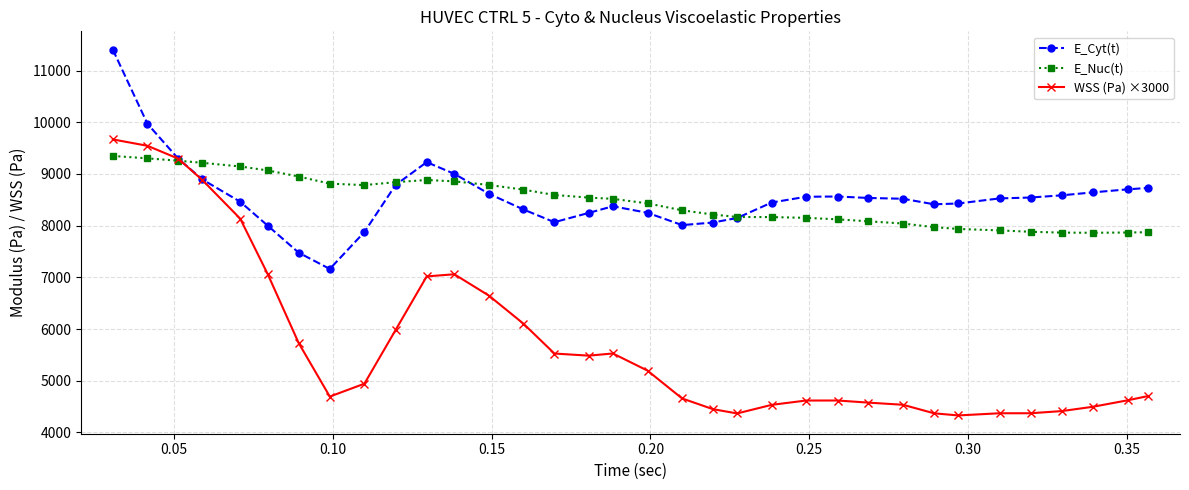

What is the difference between the second highest and minimum values in the E_Nuc(t) series?

1440.0